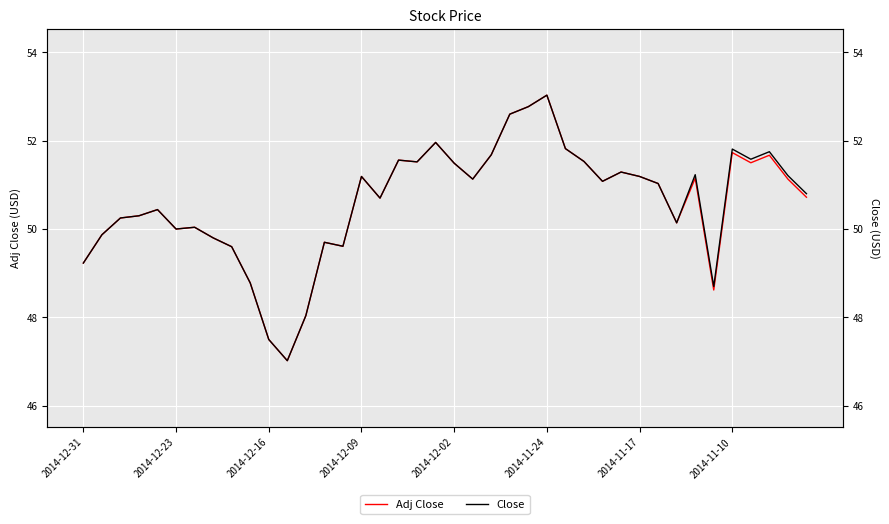

List the series in order of their overall mean, lowest first.

Adj Close, Close